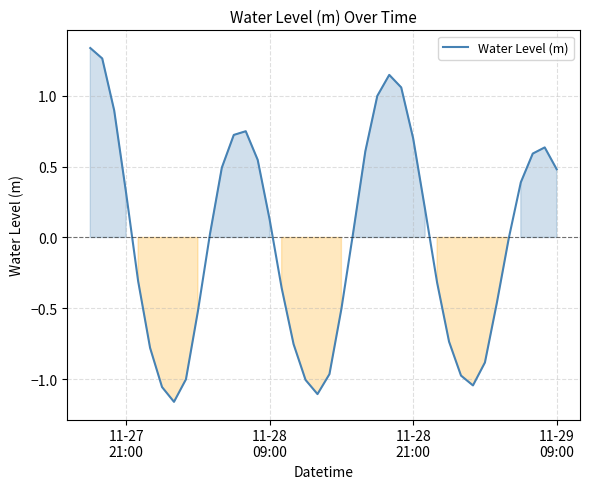

Reading left to right, extract all data points from this chart.

1.3	1.3	0.9	0.3	-0.3	-0.8	-1.1	-1.2	-1.0	-0.5	0.0	0.5	0.7	0.7	0.5	0.1	-0.4	-0.8	-1.0	-1.1	-1.0	-0.5	0.0	0.6	1.0	1.1	1.1	0.7	0.2	-0.3	-0.7	-1.0	-1.0	-0.9	-0.5	-0.0	0.4	0.6	0.6	0.5